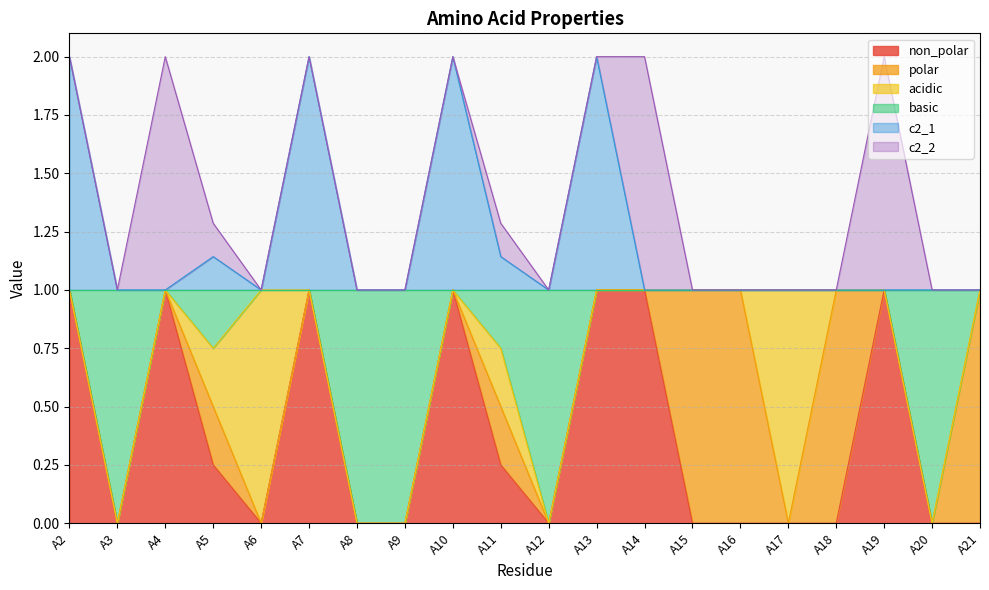

True or false: basic and c2_1 cross at least once.

False